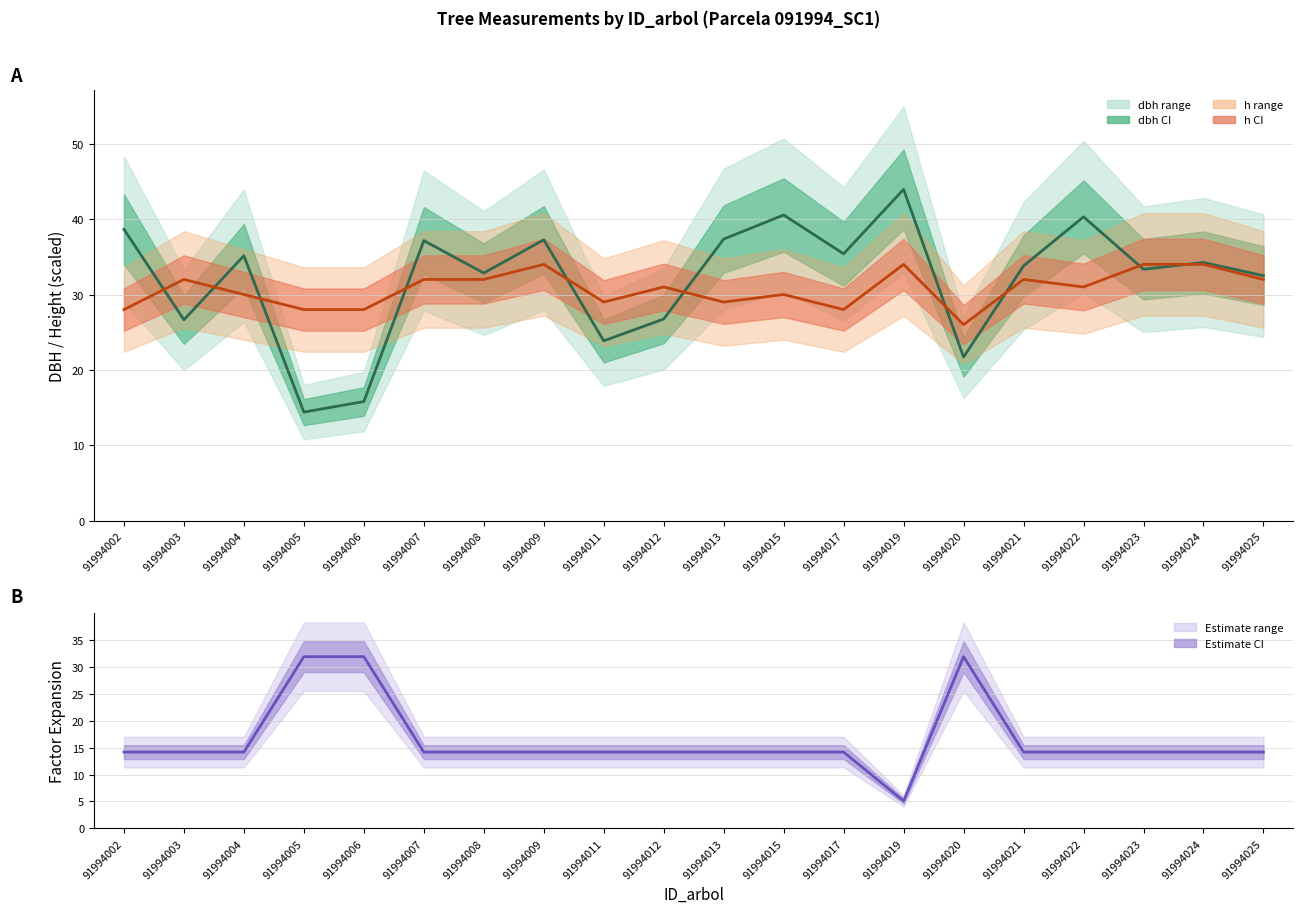

Which series changed the most between 91994022 and 91994025?

dbh